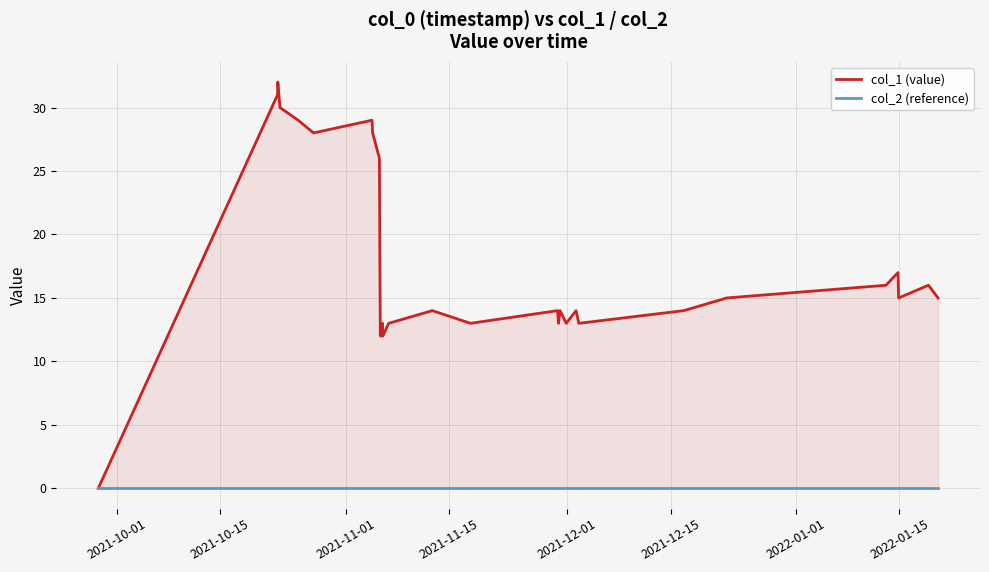

Reading left to right, what are all the values shown in this chart?

col_1 (value): 0	31	32	30	29	28	29	28	26	21	16	12	13	12	13	12	13	14	13	14	13	14	13	14	13	14	15	16	17	16	15	16	15
col_2 (reference): 0	0	0	0	0	0	0	0	0	0	0	0	0	0	0	0	0	0	0	0	0	0	0	0	0	0	0	0	0	0	0	0	0